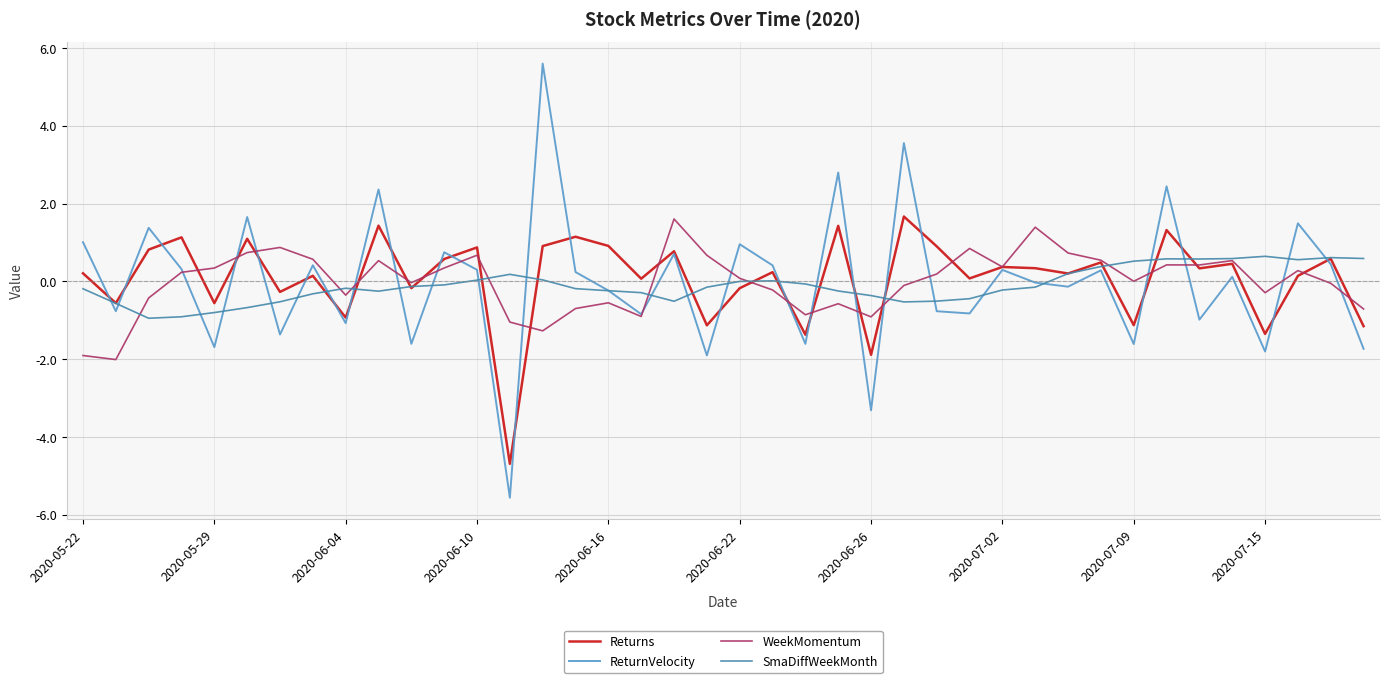

Is this an area chart (filled region under the line)?

No